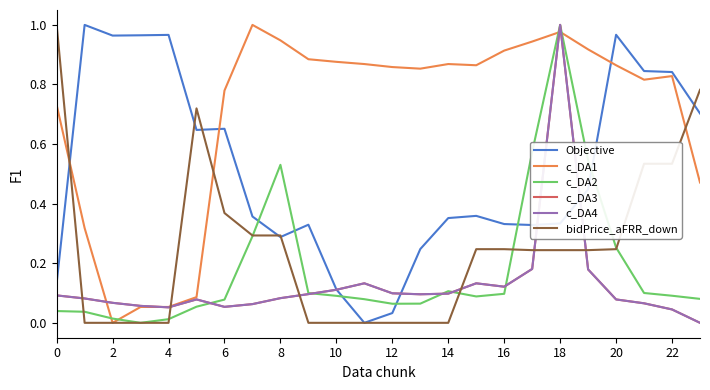

Does the chart have visible grid lines?

No